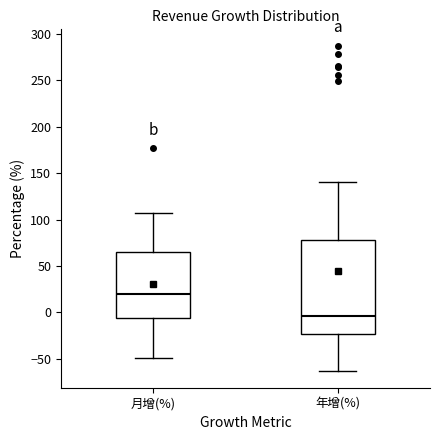

Where is the upper edge of the box for 年增(%) on the y-axis? The values are not printed on the chart, so give them approximately, as read against the axis.

80